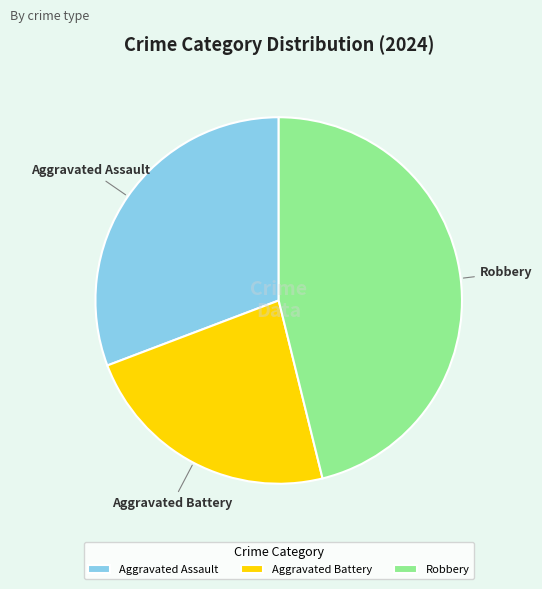

Which slice is the smallest?

Aggravated Battery